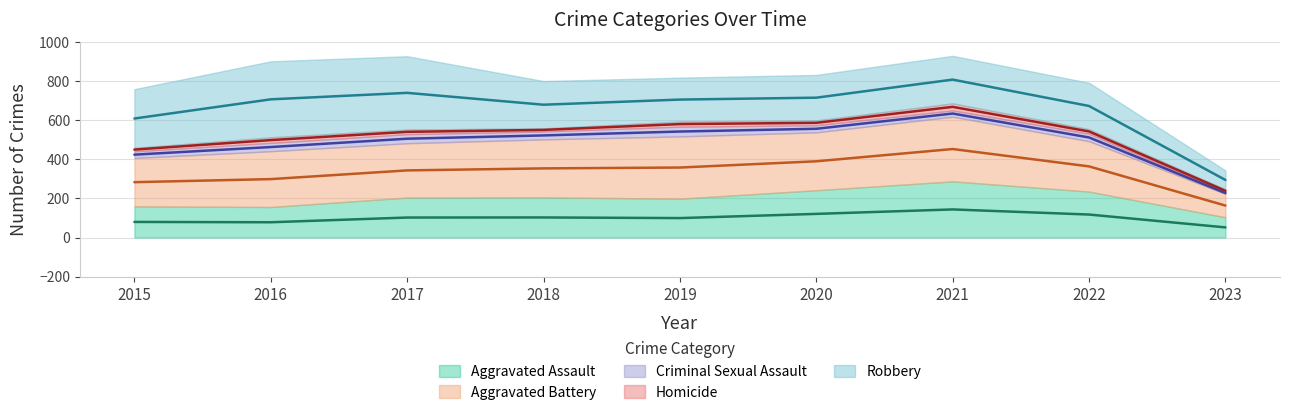

Which has a higher value, 2021 or 2020?

2021